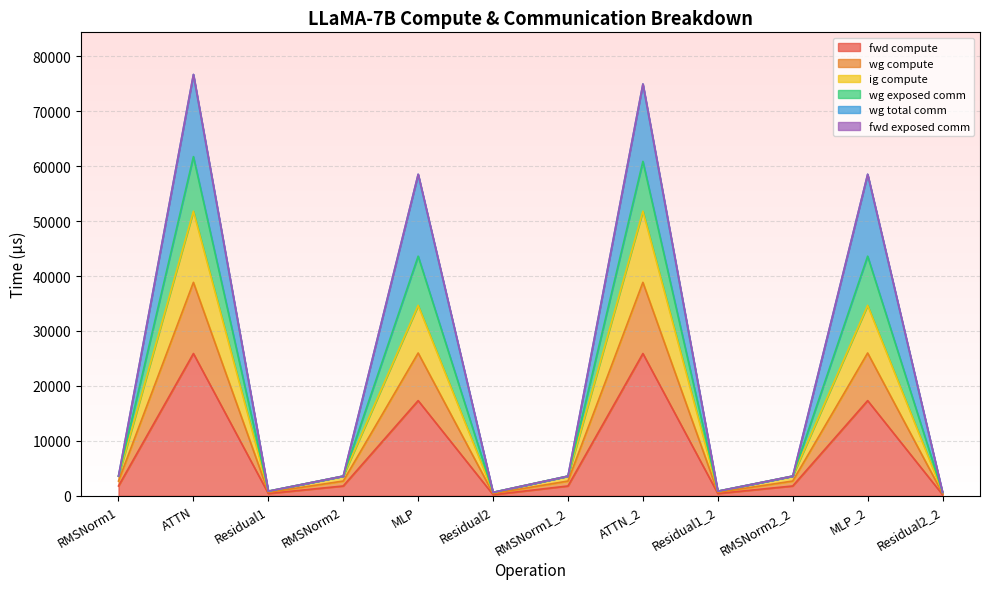

Does the chart display data point markers on the line(s)?

No